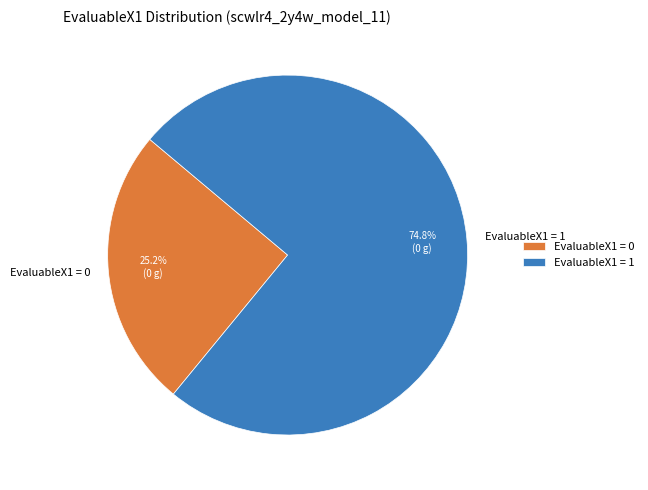

How many slices are in this pie chart?

2